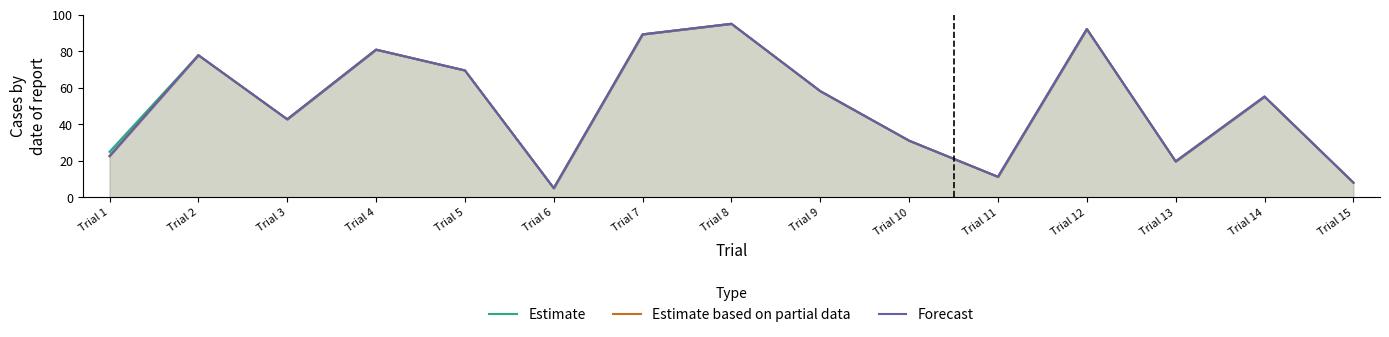

True or false: Forecast and Estimate cross at least once.

True